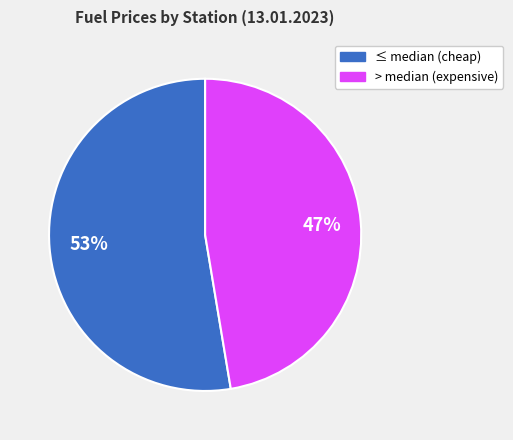

To the nearest percent, what is the average slice percentage?

50%